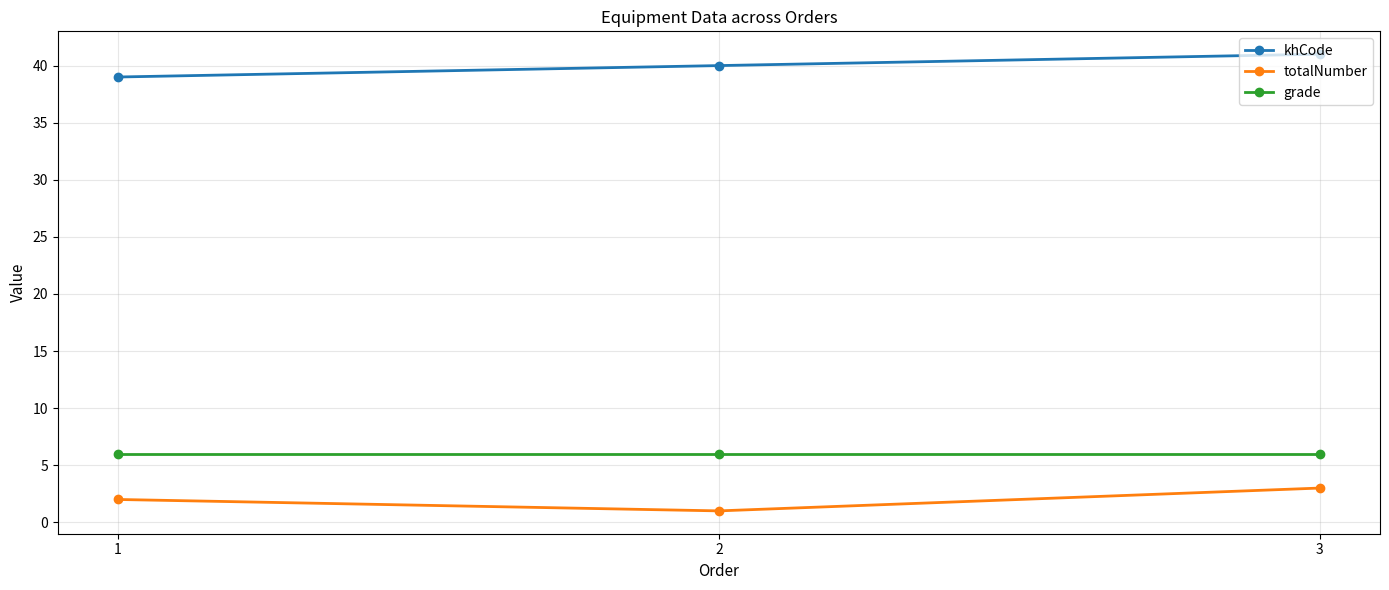

What is the value of the khCode point at the 3rd from the left?

41